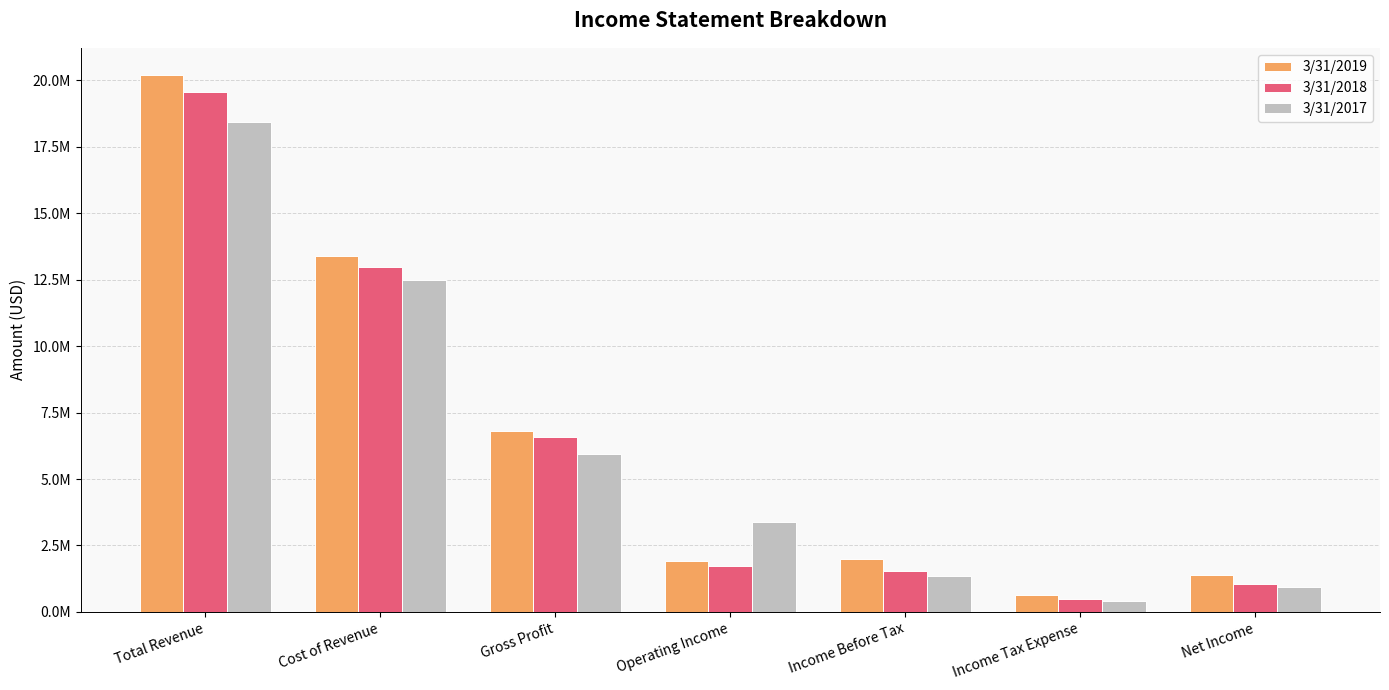

What is the difference between the 3/31/2017 values at Gross Profit and Income Tax Expense?

5520518